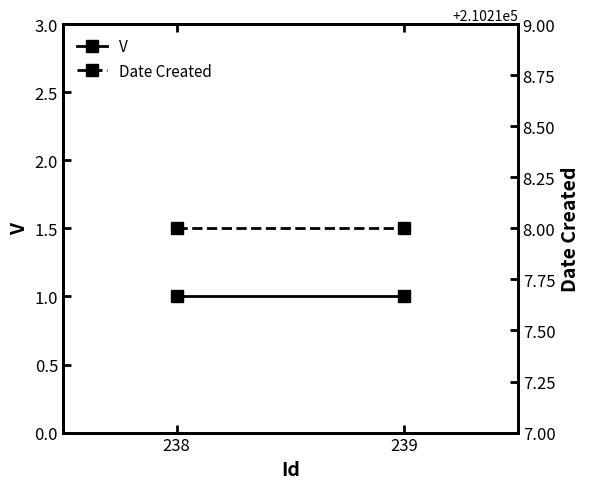

What is the average value of the Date Created series?

210218